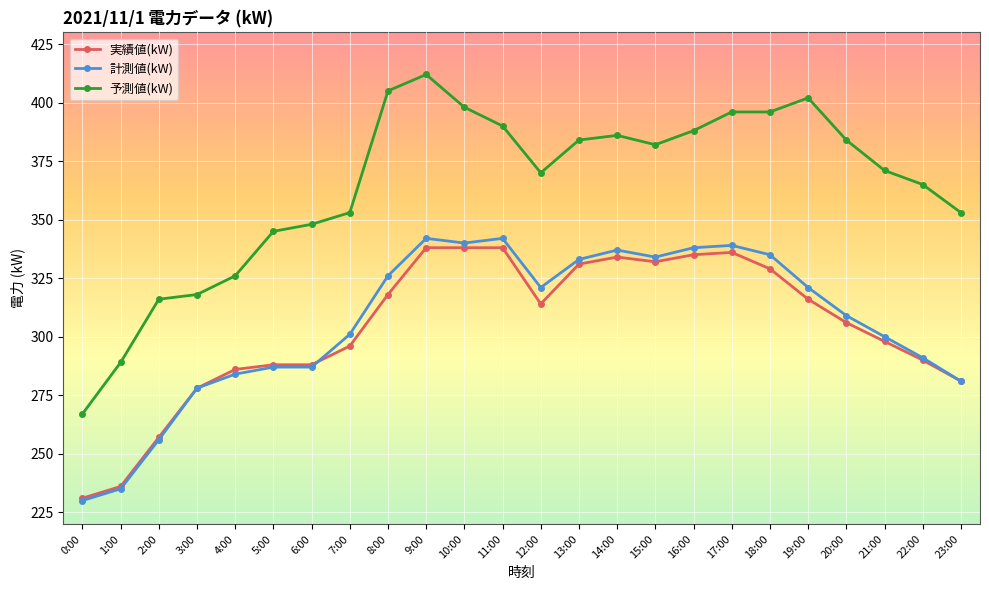

What is the sum of the 実績値(kW) values at 1:00 and 5:00?

524